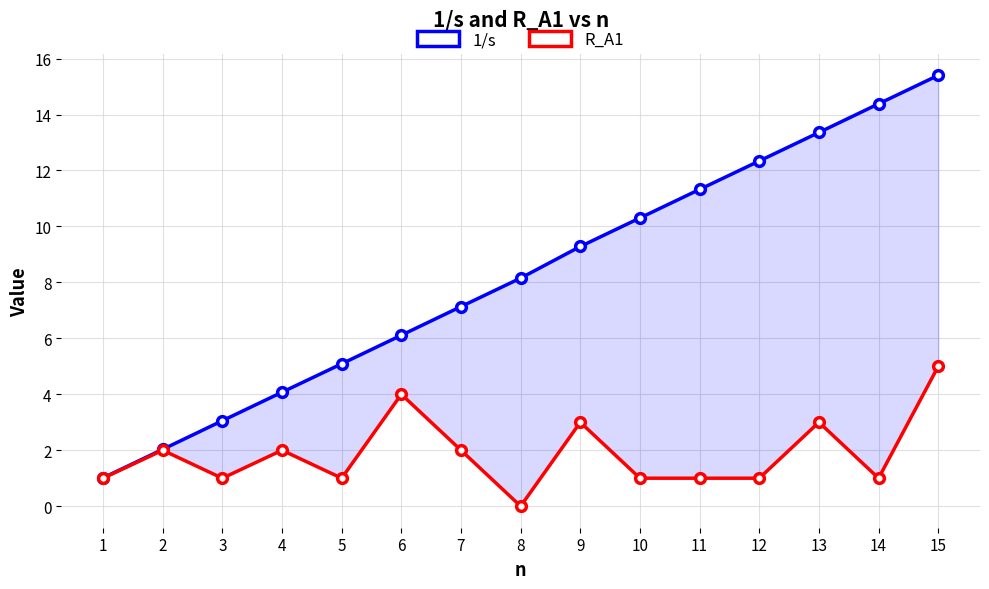

Rank the series at 5 from lowest to highest value.

R_A1, 1/s